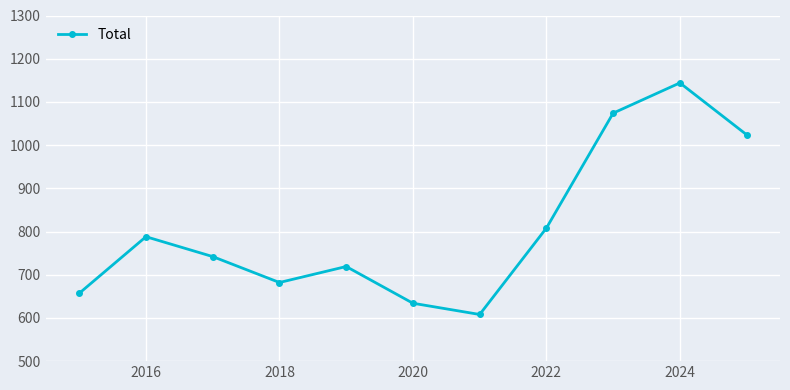

What is the maximum value shown in the chart?

1144